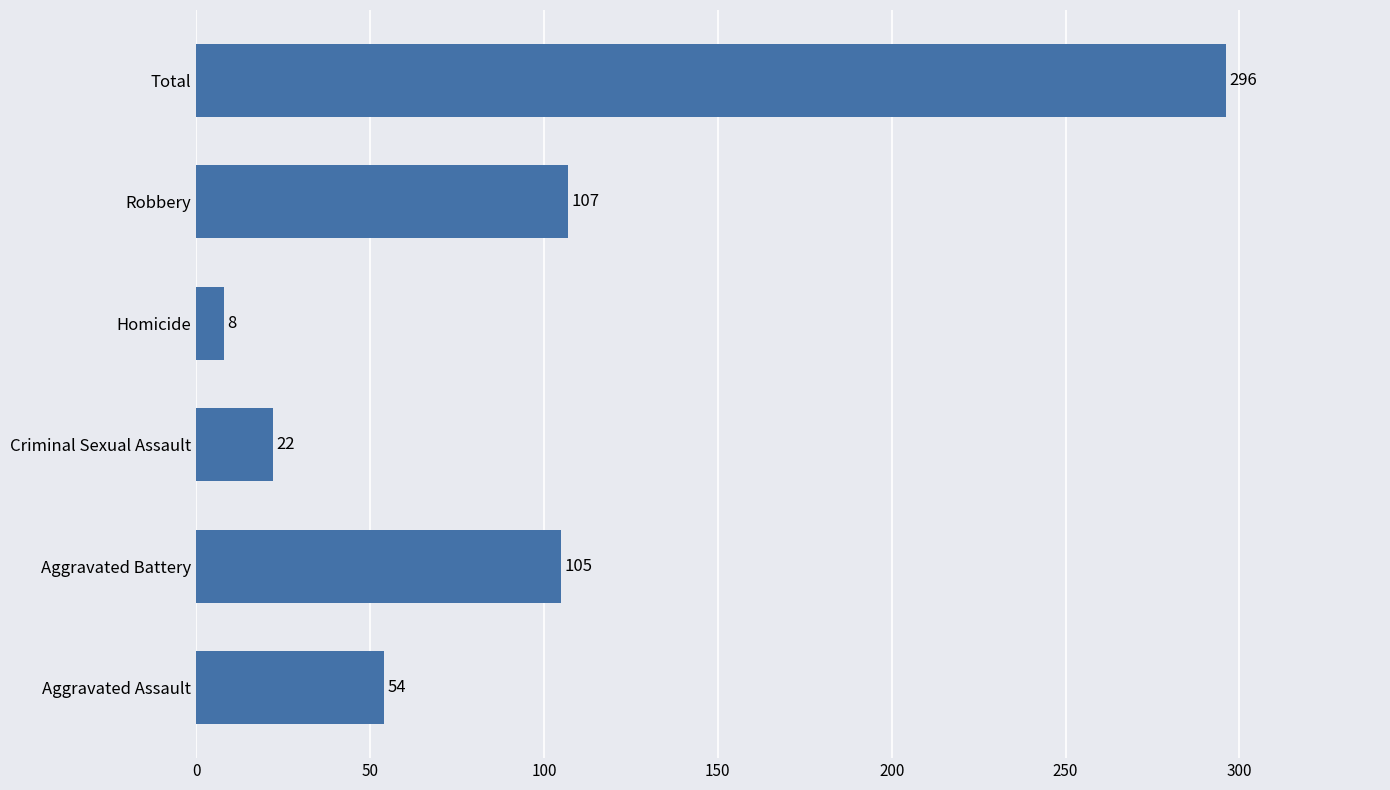

List the labels in order of value, smallest first.

Homicide, Criminal Sexual Assault, Aggravated Assault, Aggravated Battery, Robbery, Total